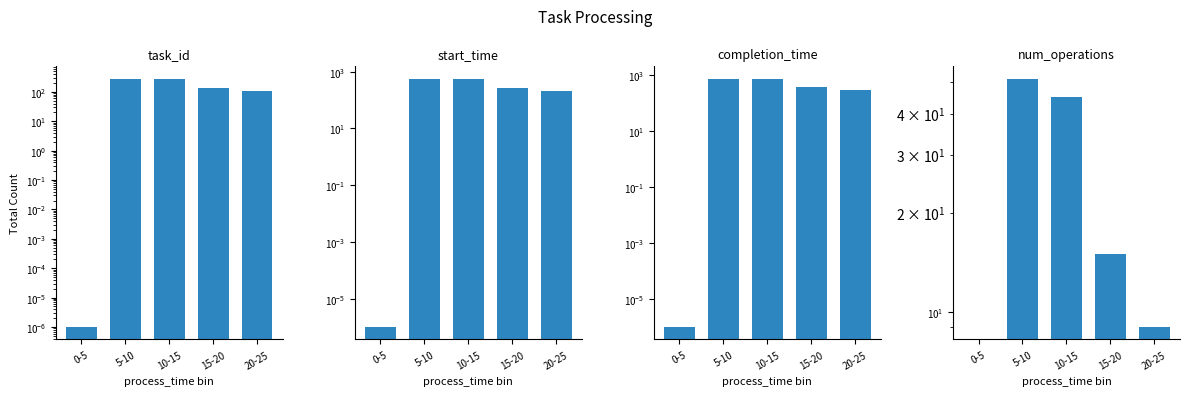

Rank the categories by start_time value from lowest to highest.

0-5, 20-25, 15-20, 10-15, 5-10